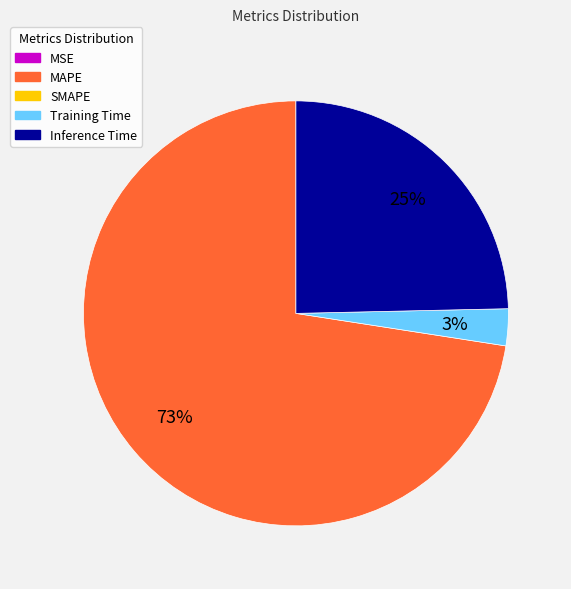

Is there a majority slice in this chart?

Yes